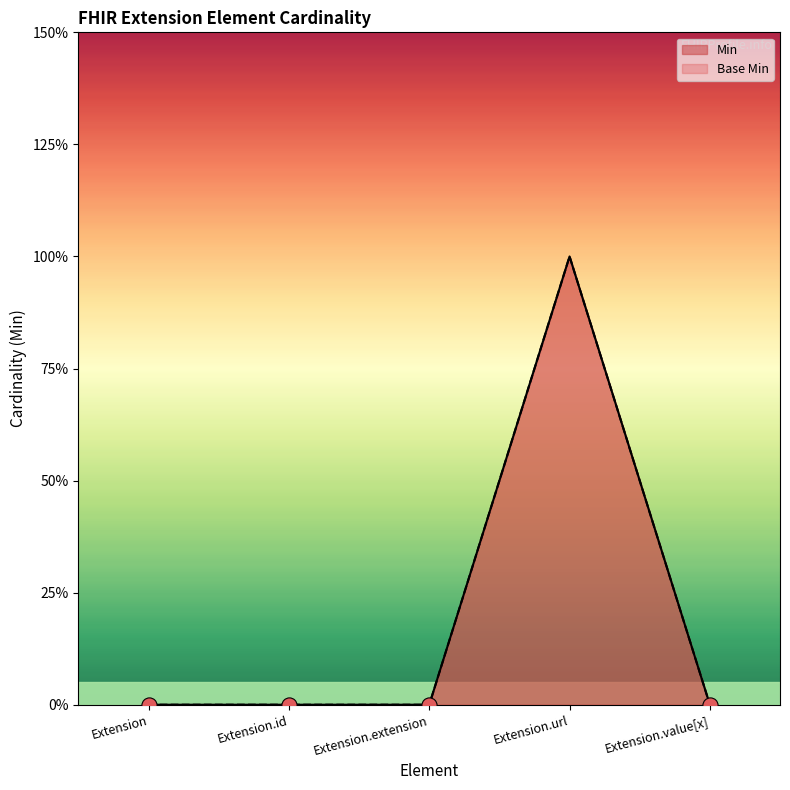

Which series contains the highest Y value?

Min